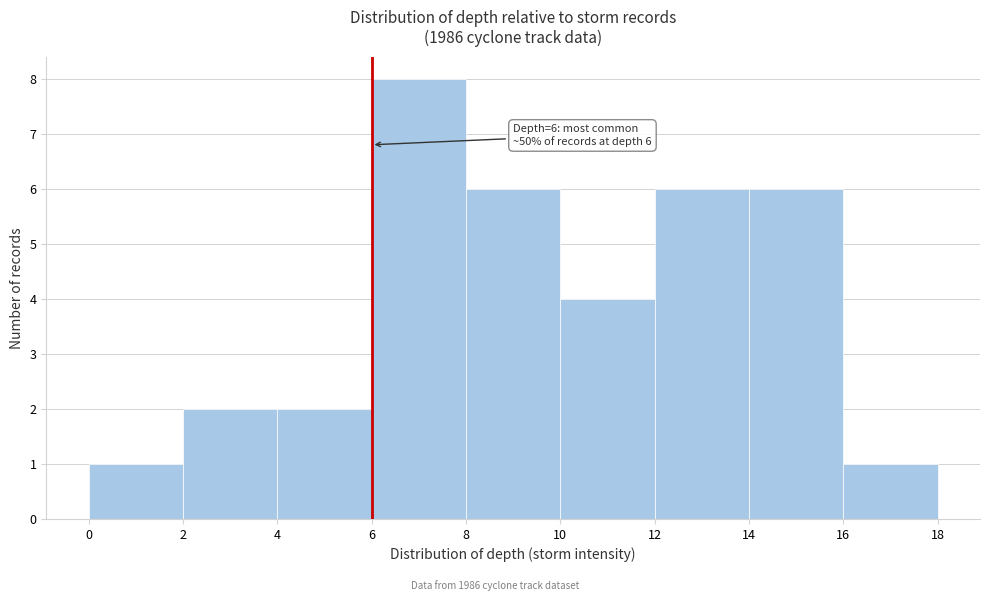

Which range on the x-axis has the tallest bar?

6 to 8